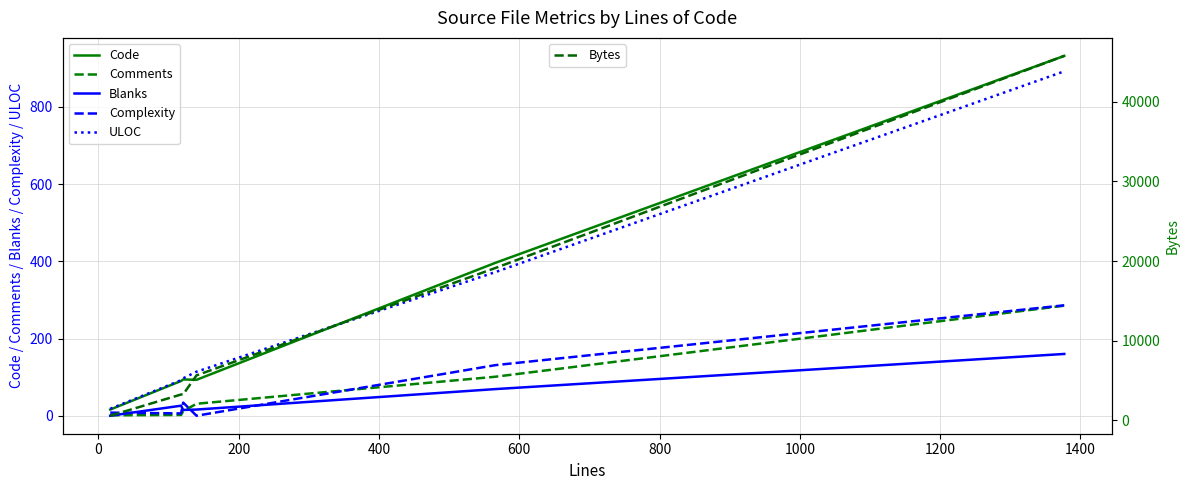

What value does the Comments series have at 600?

101